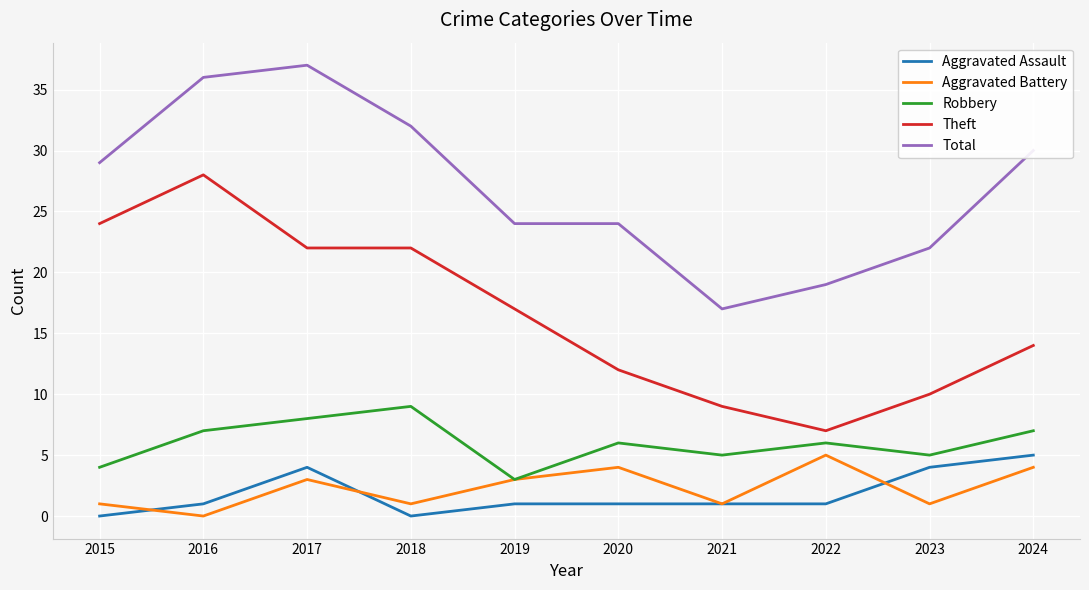

How many distinct data groups are displayed?

5